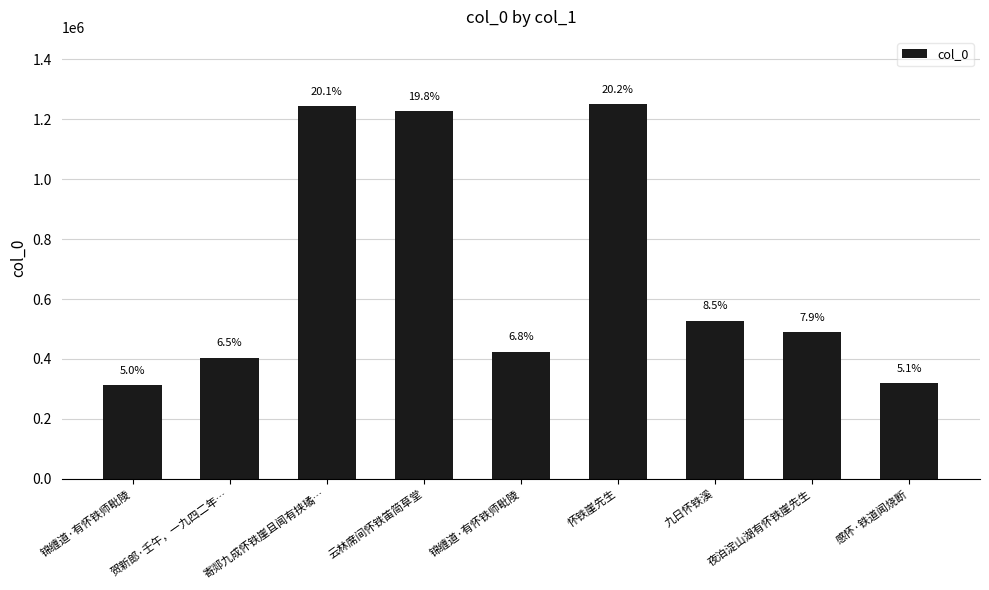

Are the bars horizontal?

No